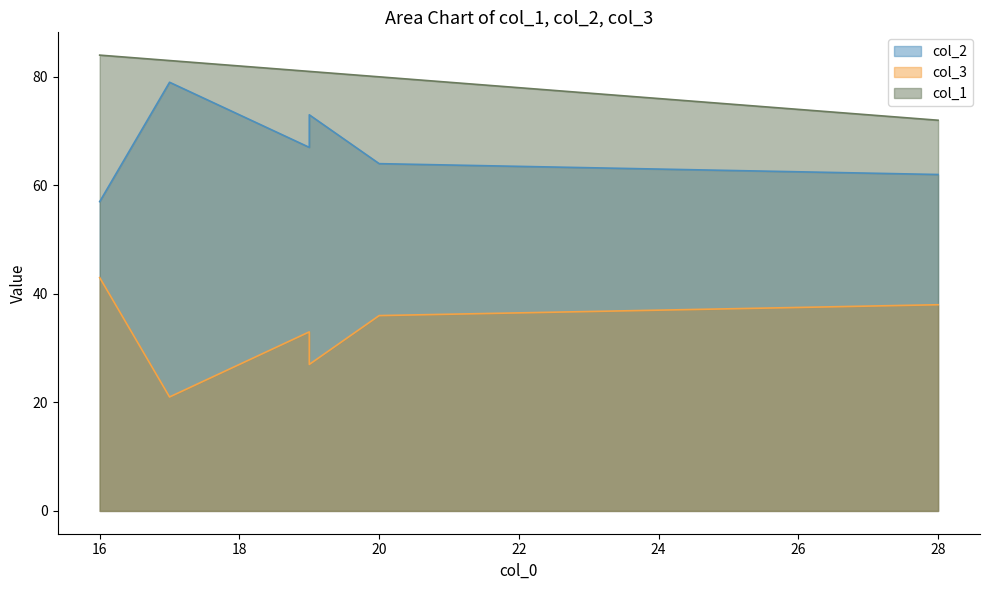

True or false: col_1 and col_2 intersect in this chart.

False